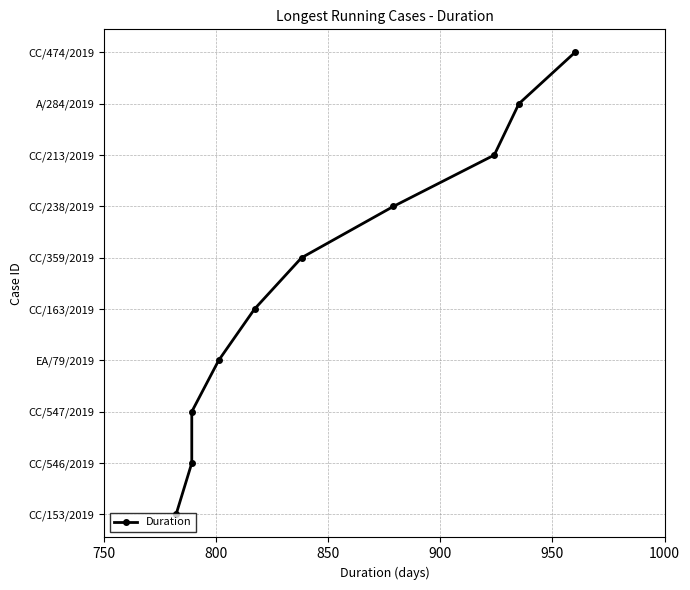

True or false: the data has more than 1 interior local peaks.

False